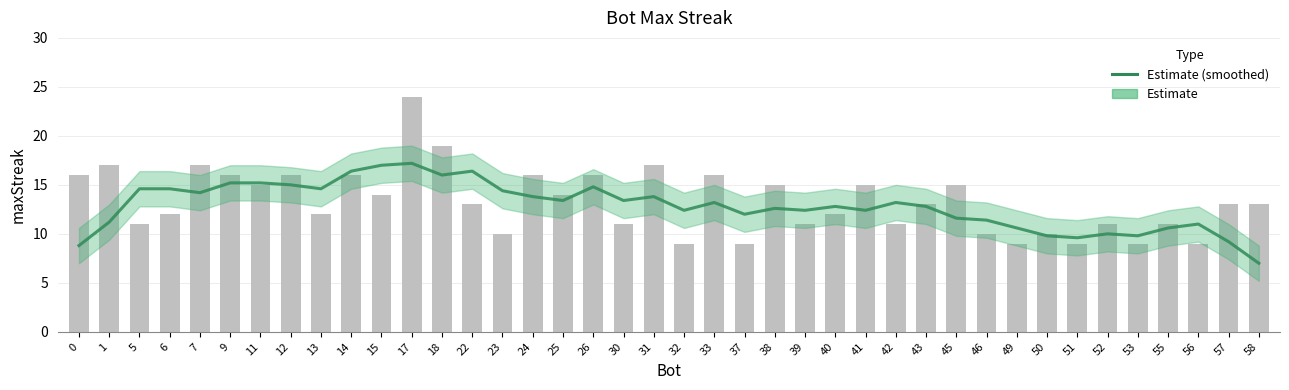

What is the difference between the values at 26 and 51?

5.2